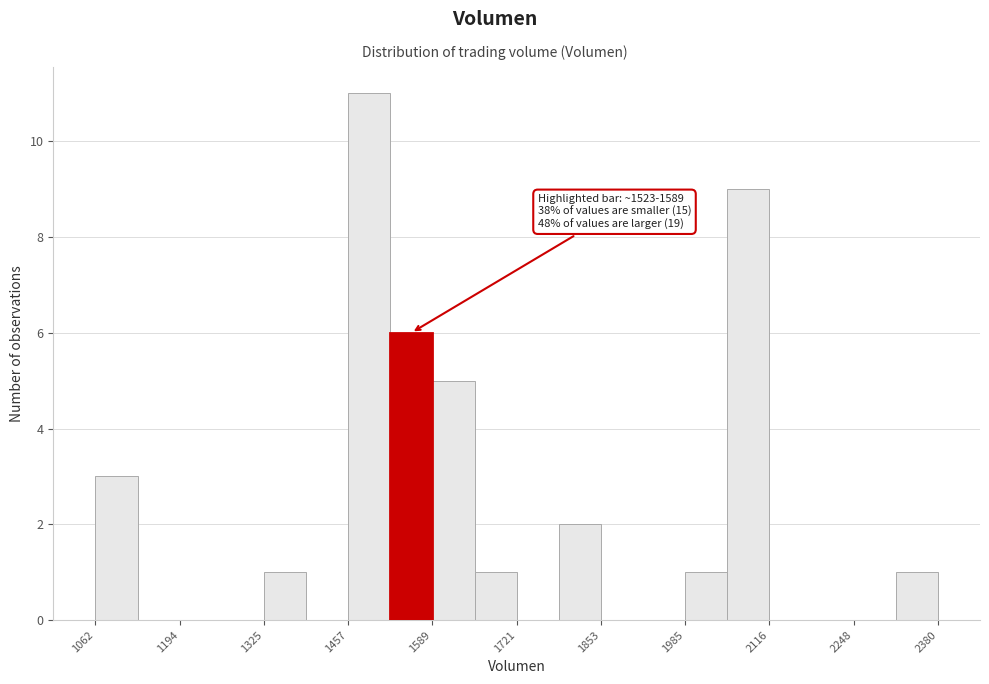

Around what value on the x-axis is the tallest bar? Give the approximate position of its centre, as read against the axis.

1500